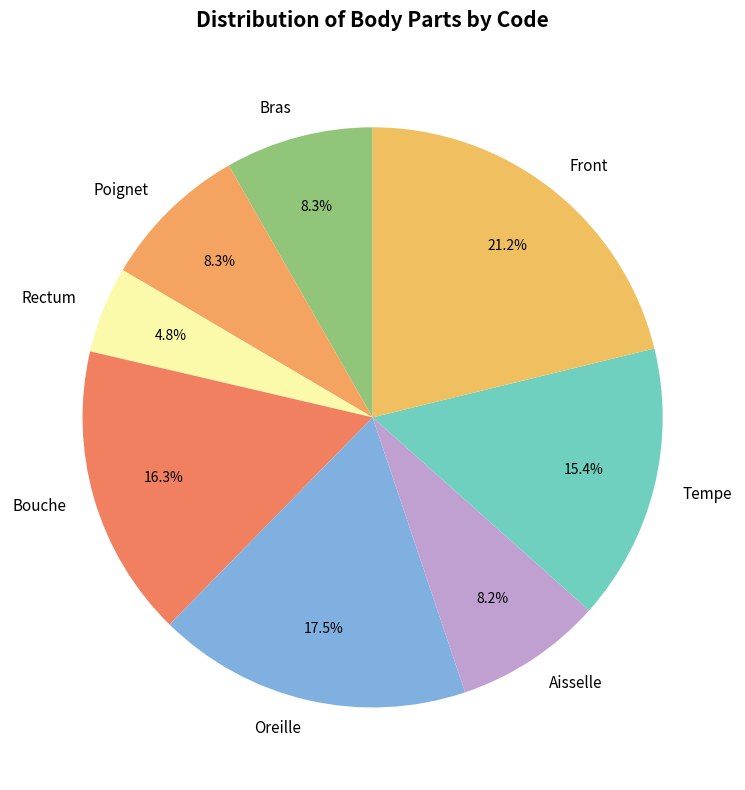

To the nearest percent, what portion does Front represent?

21%